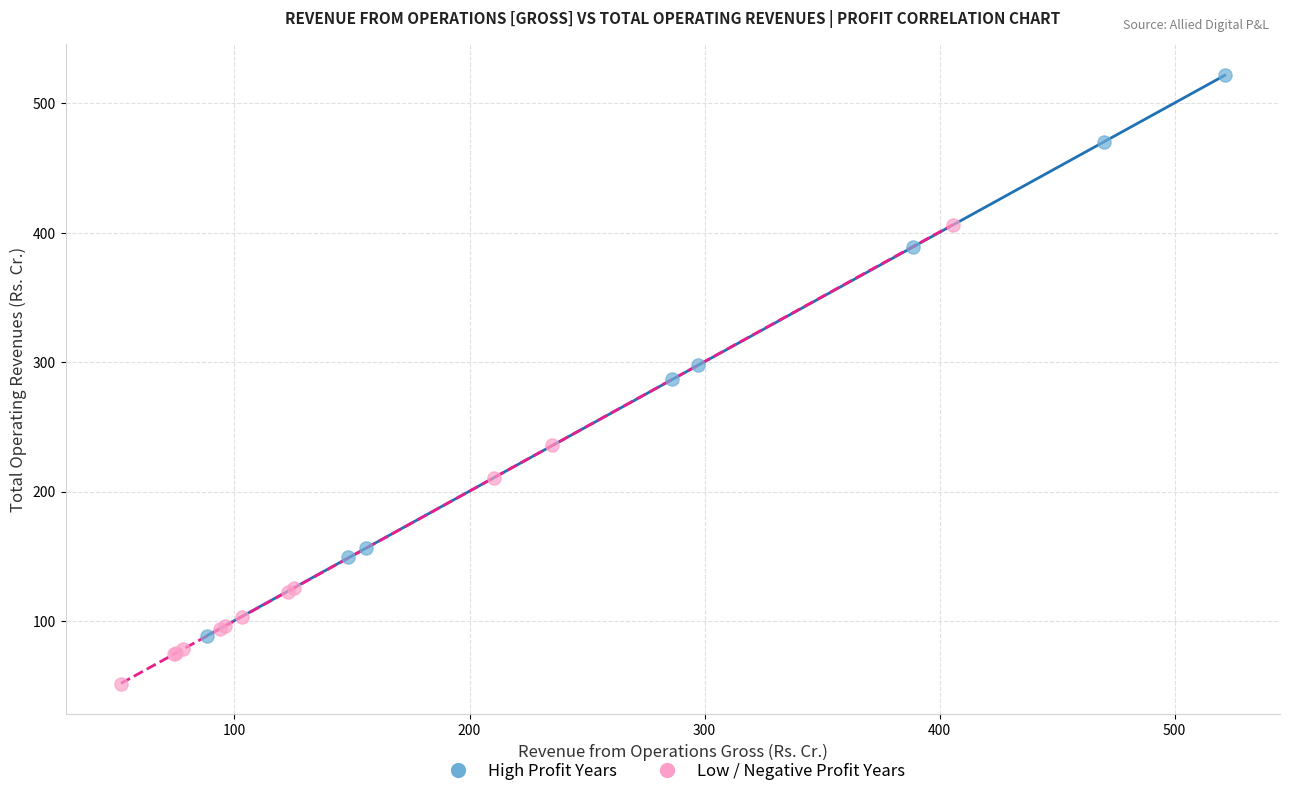

Which series reaches the maximum Y coordinate?

High Profit Years